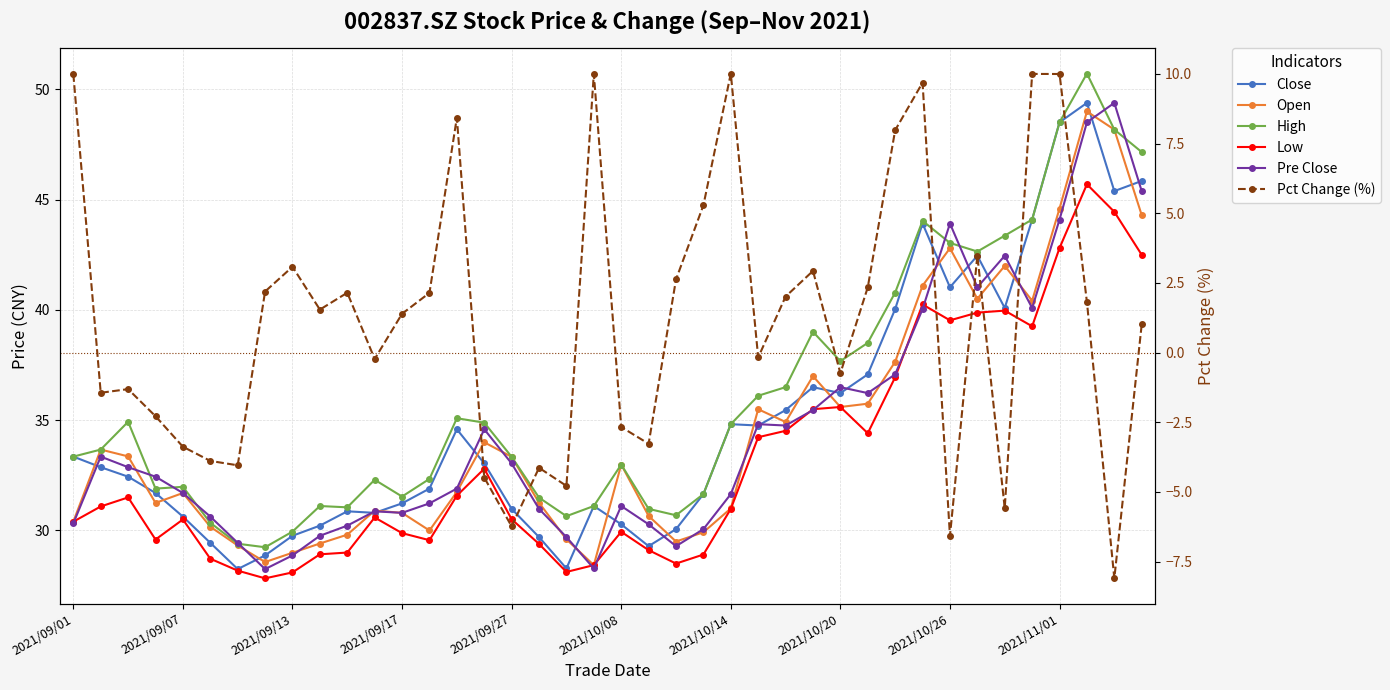

Which series has the largest total across all categories?

High